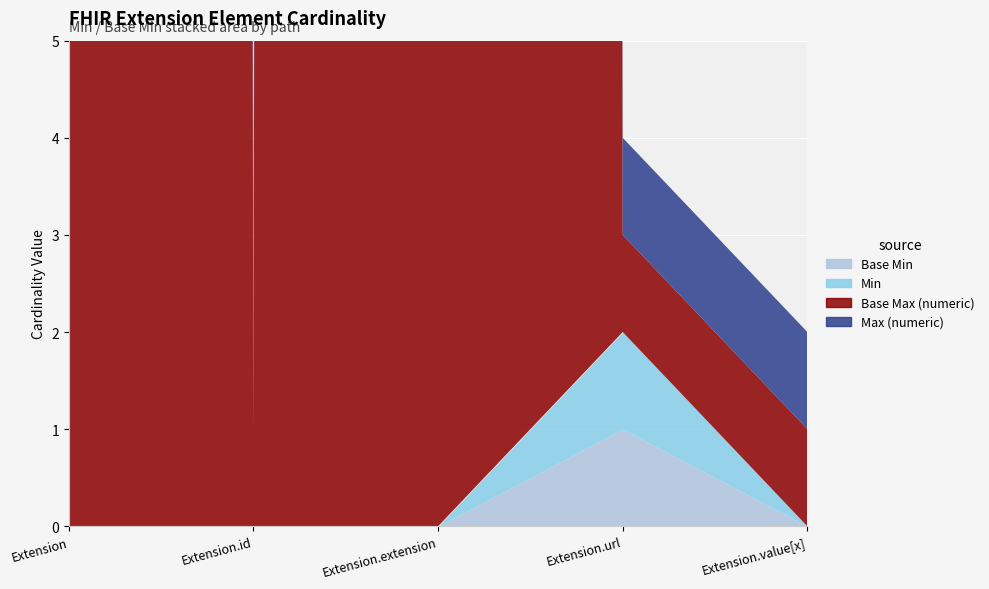

How many positive values does the Max (numeric) series have?

4